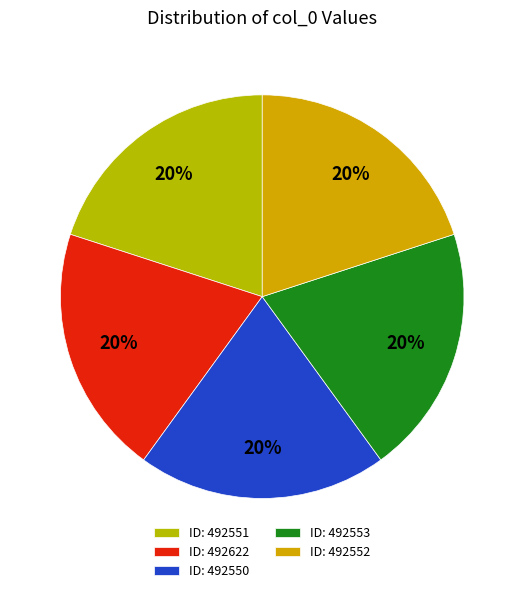

Which slice is the smallest?

492550